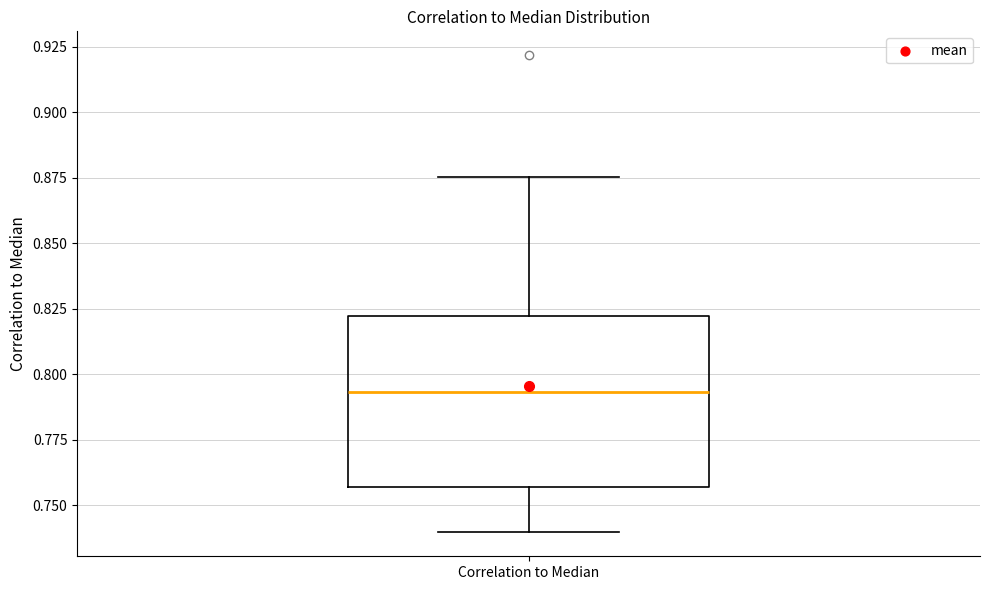

Where is the lower edge of the box for Correlation to Median on the y-axis? The values are not printed on the chart, so give them approximately, as read against the axis.

0.755